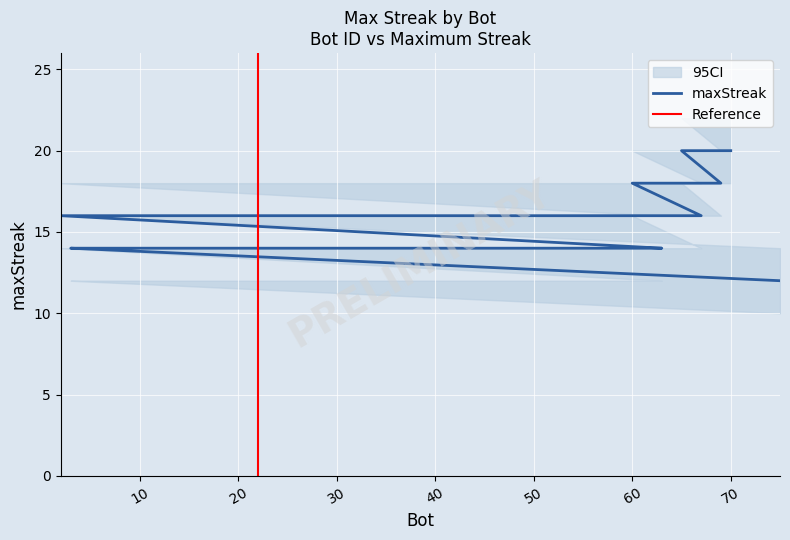

Reading left to right, list all the values displayed in this chart.

70=20	65=20	69=18	60=18	67=16	54=16	21=16	20=16	18=16	15=16	10=16	2=16	63=14	58=14	43=14	22=14	12=14	5=14	3=14	75=12